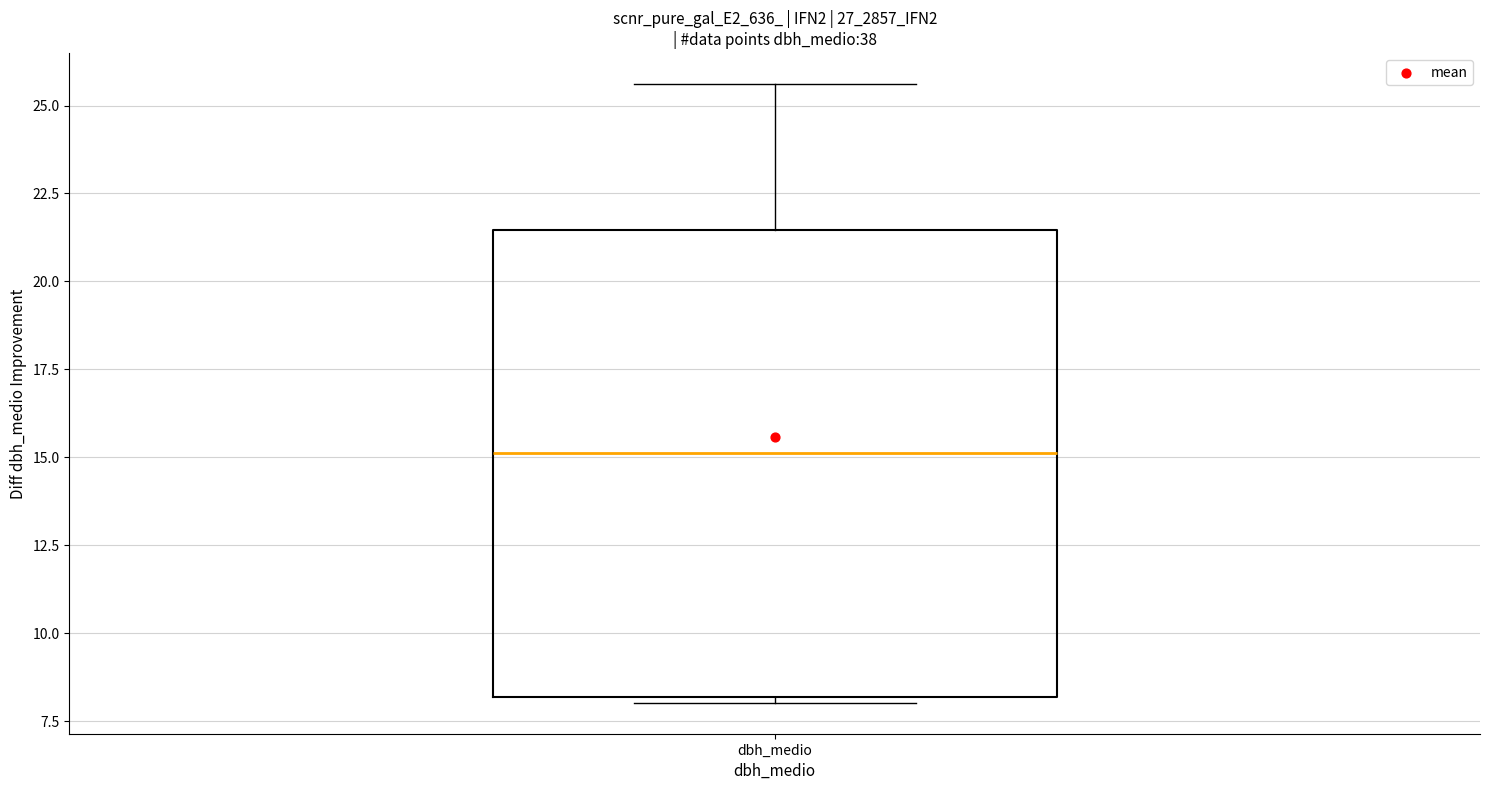

Read this box plot against the y-axis: the position of the median line, the range covered by the box, and the ends of both whiskers. The values are not printed on the chart, so give them approximately, as read against the axis.

median 15.0, box 8.0 to 21.5, whiskers 8.0 (just below the box's lower edge) to 25.5